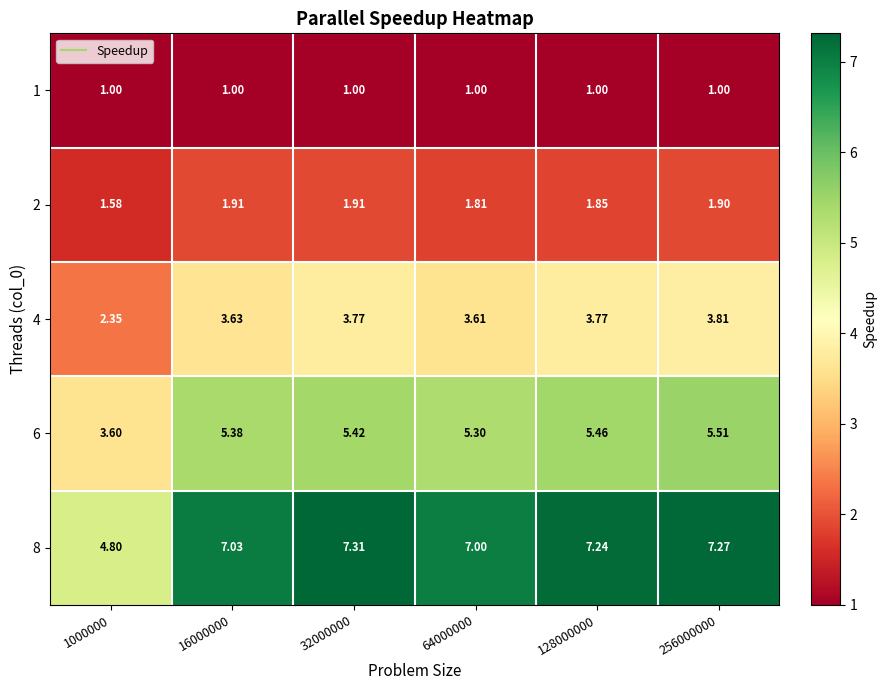

Count the number of data series in this chart.

5